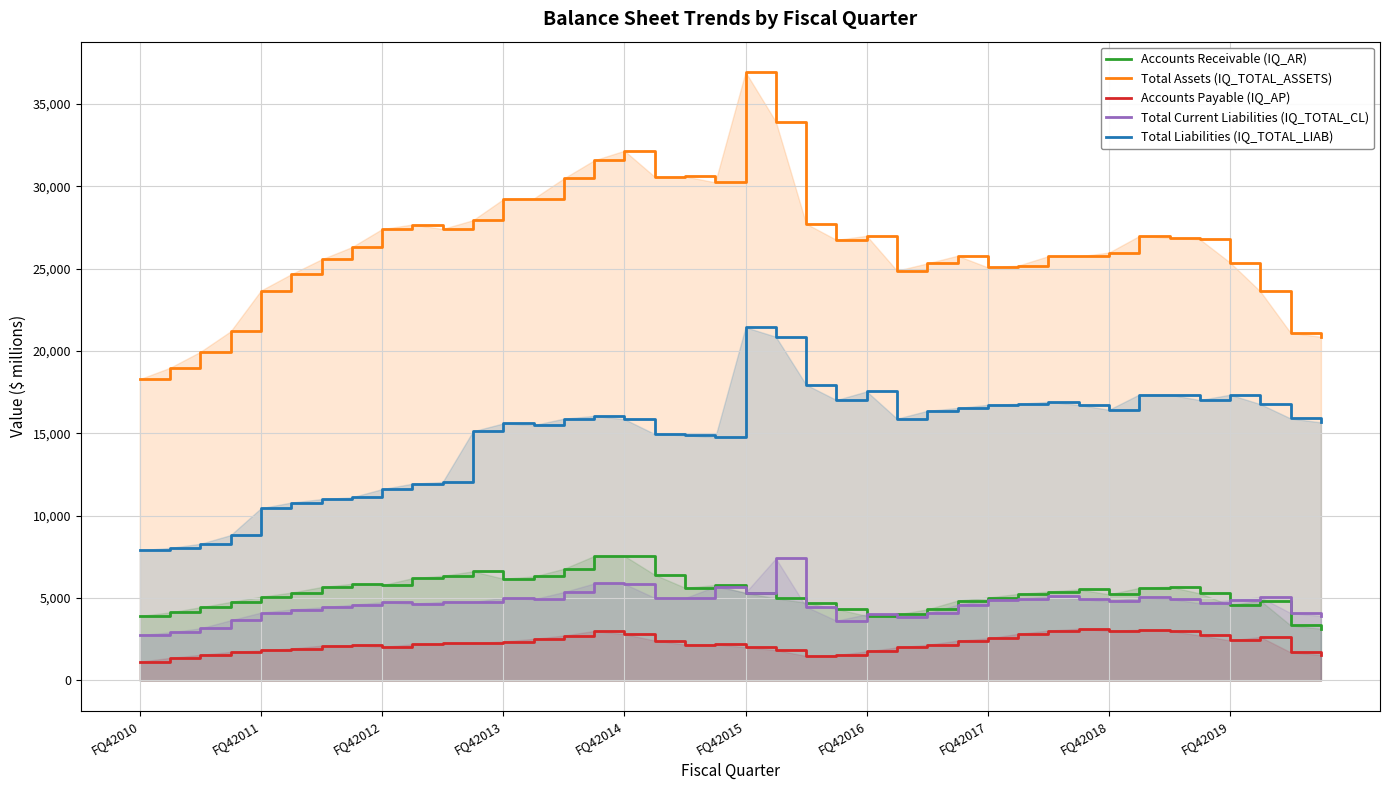

How many data points in Total Assets (IQ_TOTAL_ASSETS) are above 26755?

19